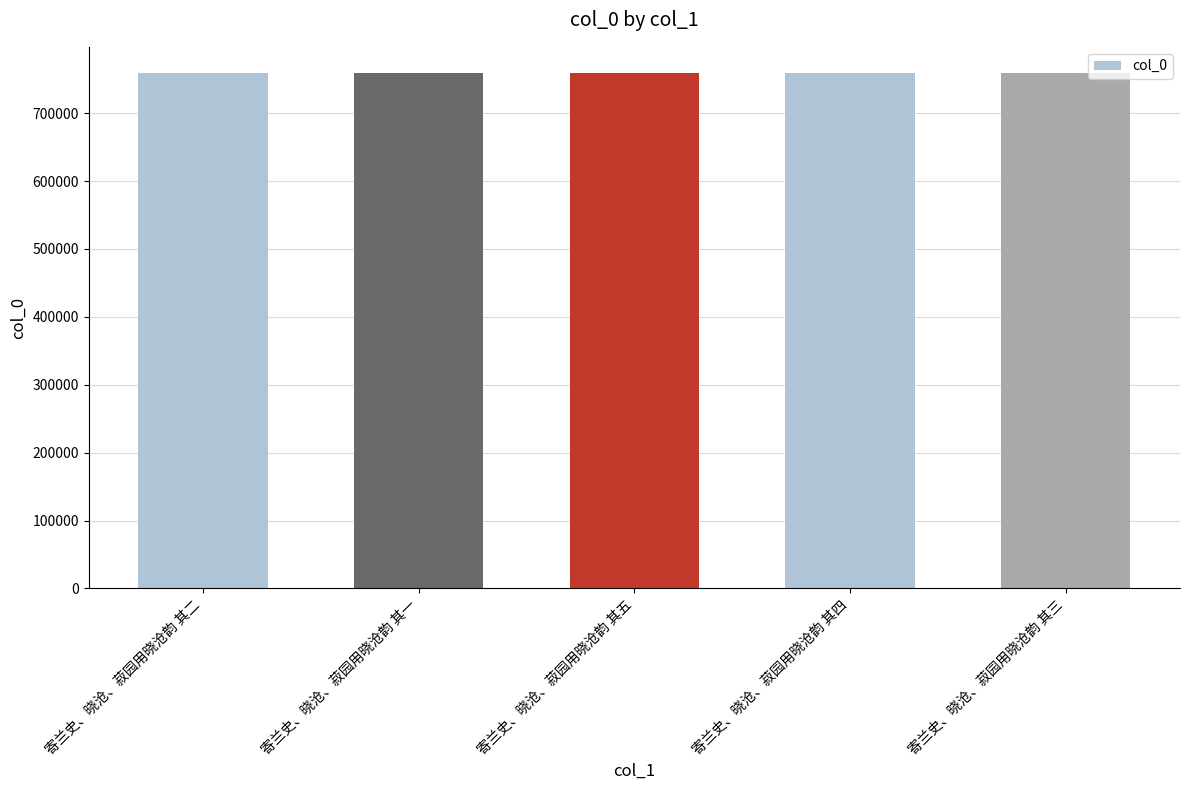

Does the chart contain stacked bars?

No